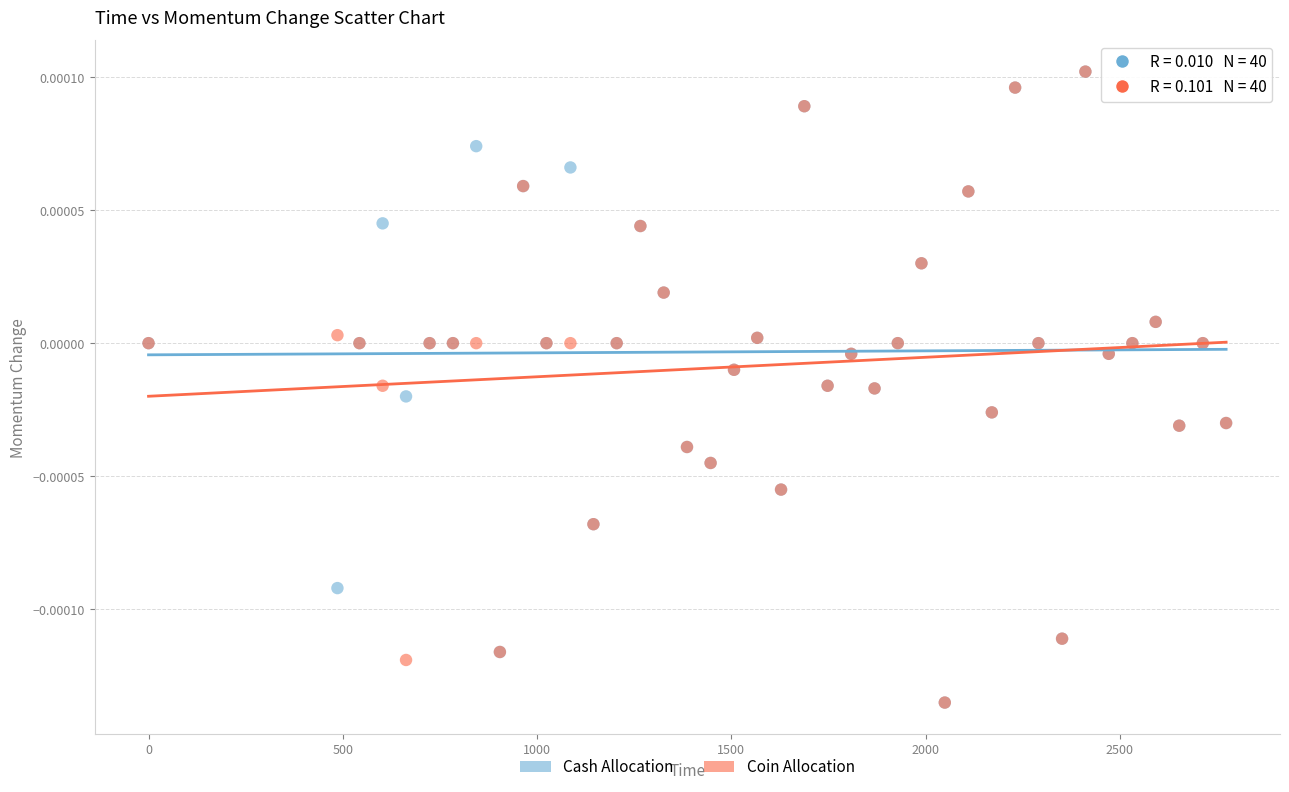

What are all the series names shown in the legend?

Cash Allocation, Coin Allocation